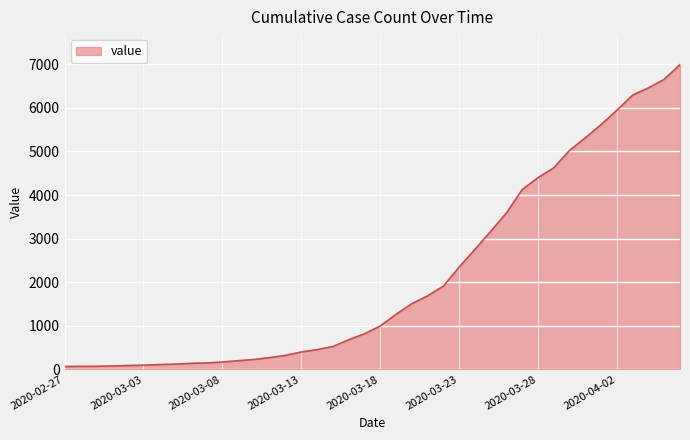

How many lines are shown in the chart?

1